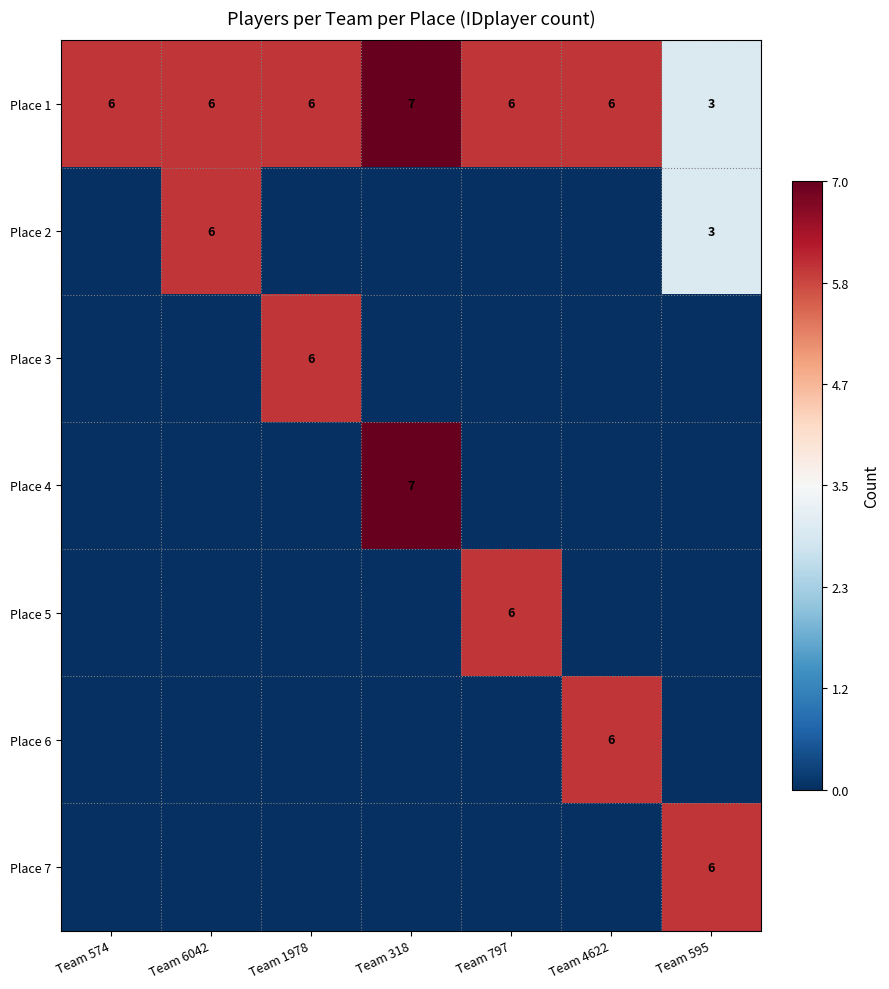

What is the total value across all series at Team 318?

14